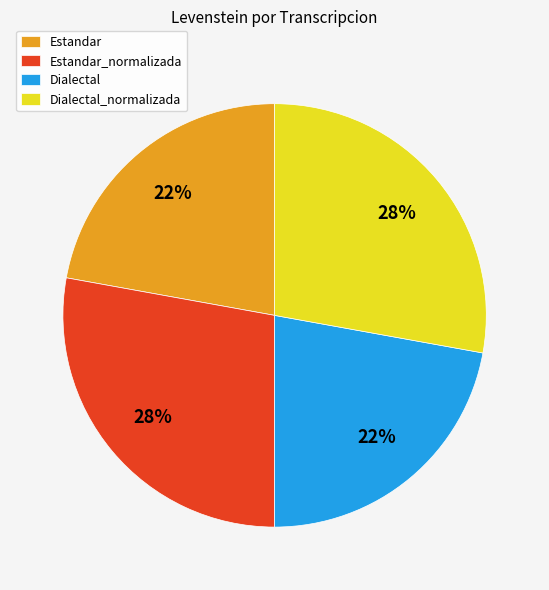

Is there a majority slice in this chart?

No